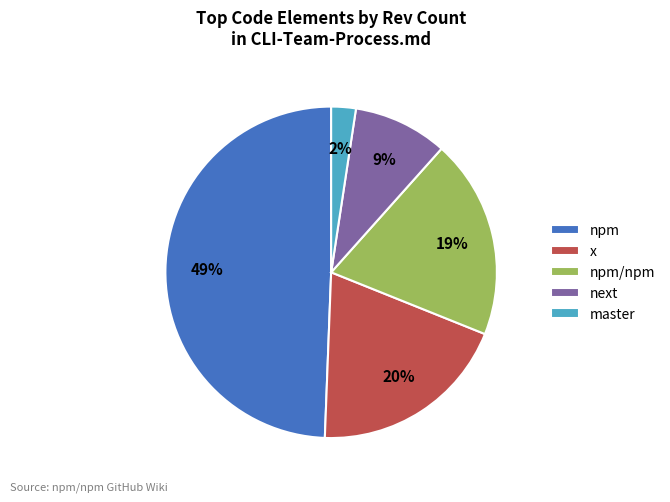

Which category has the smallest portion of the pie?

master